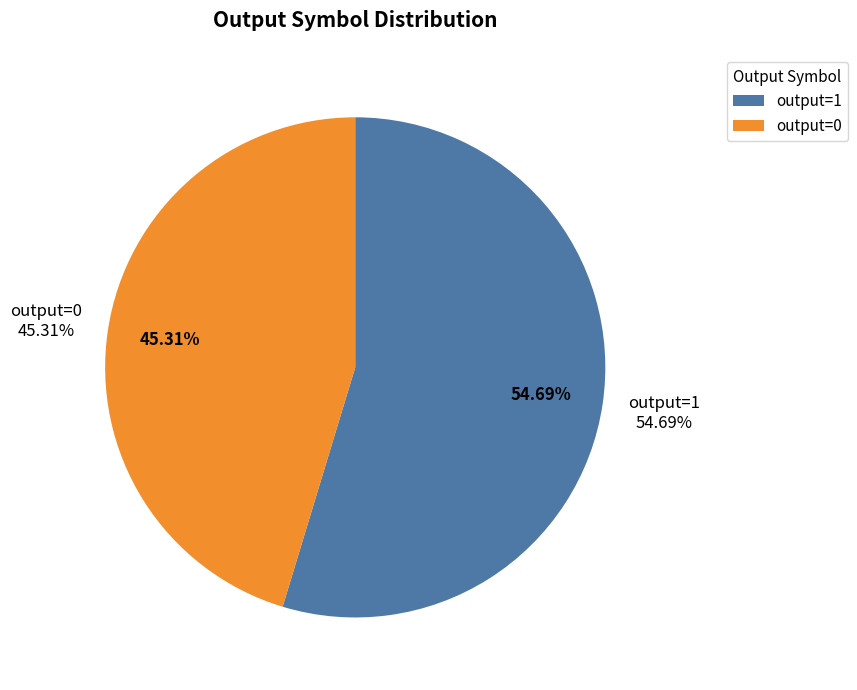

To the nearest percent, what is the average slice percentage?

50%